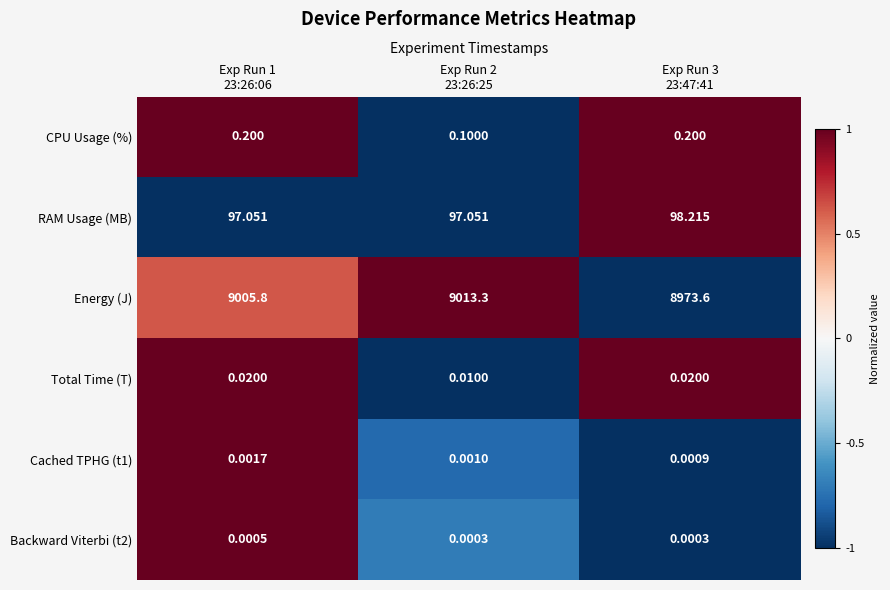

Which series has the largest total across all categories?

Energy (J)